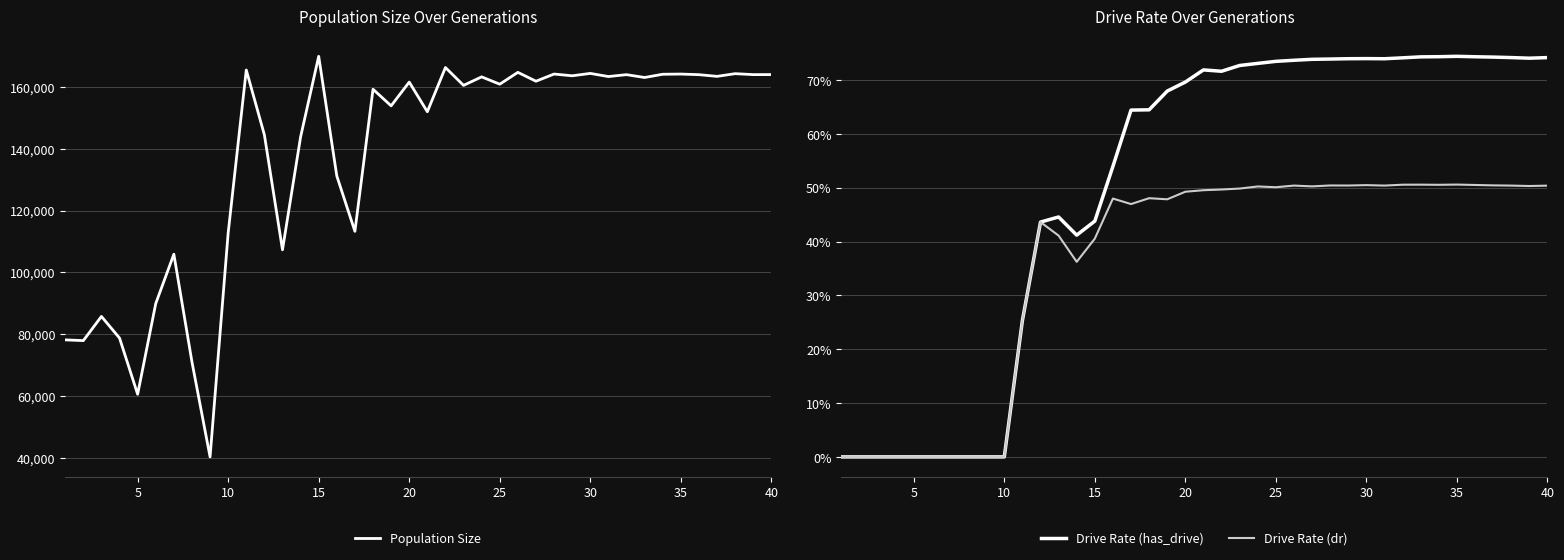

The value of Population Size at 25 is 222571. True or false?

False